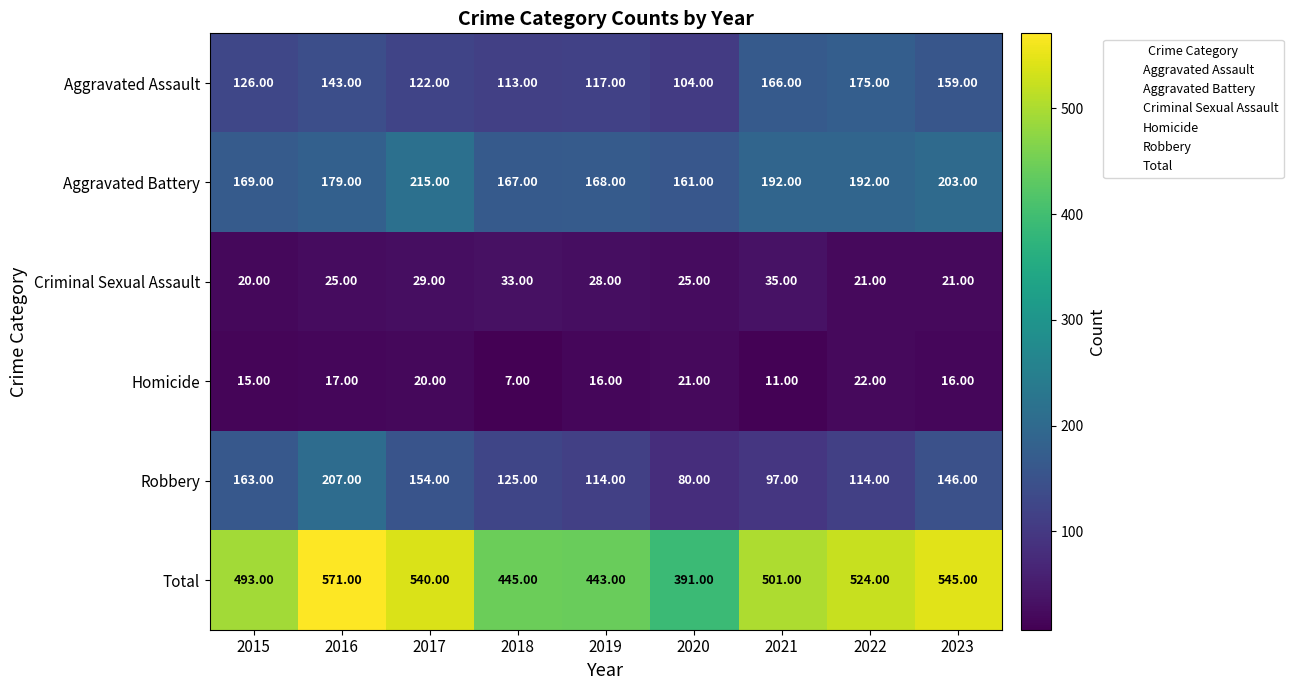

Which series changed the most between 2016 and 2020?

Total